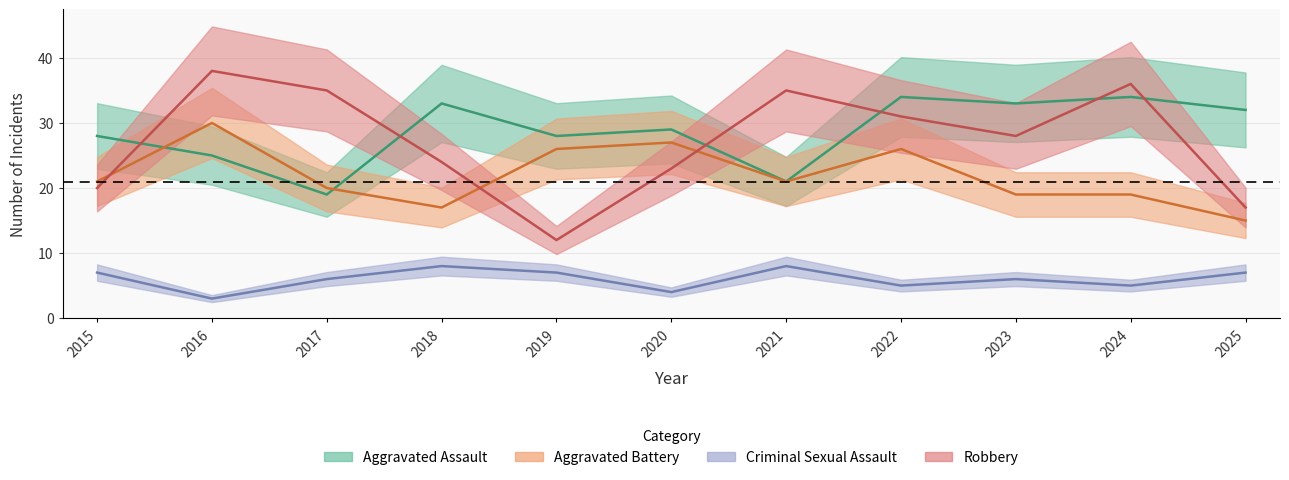

How many data points in Criminal Sexual Assault are less than 6?

4